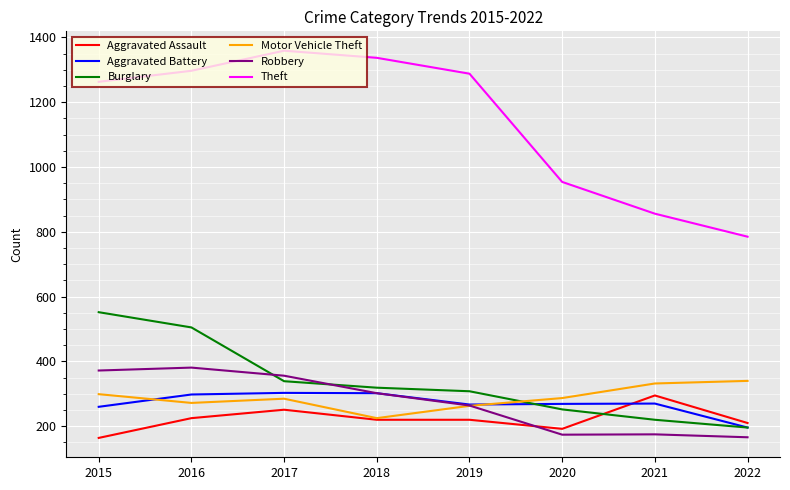

Read the Theft value at 2020.

954